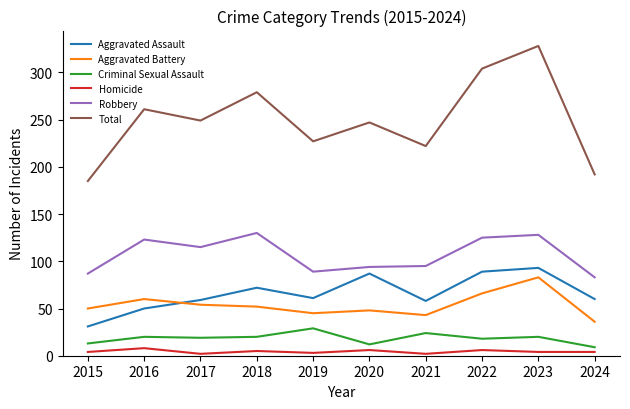

Which series has the largest range (max minus min)?

Total